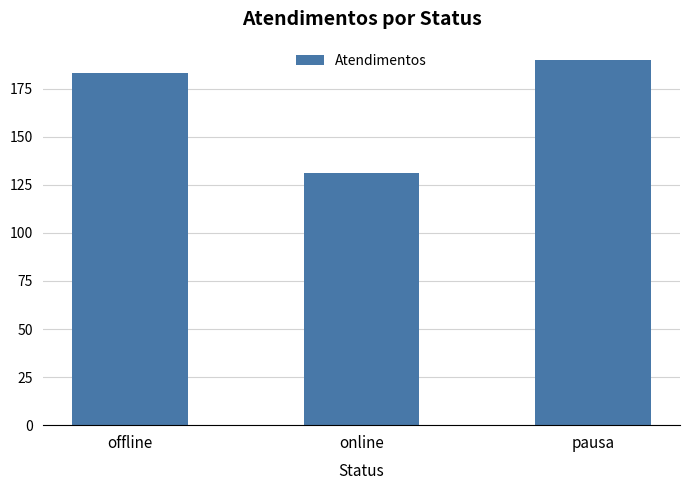

How many bars are there in total?

3